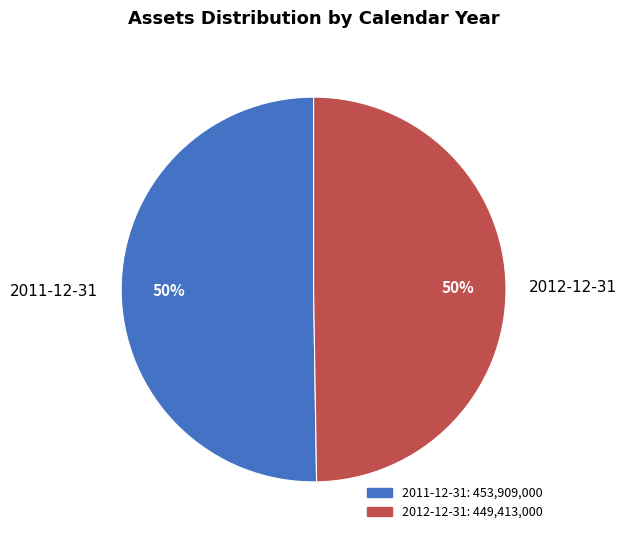

To the nearest percent, what is the average slice percentage?

50%